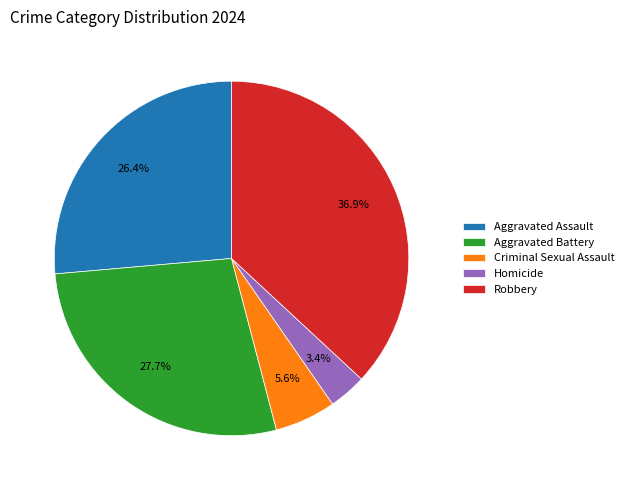

Count the number of slices in the pie.

5